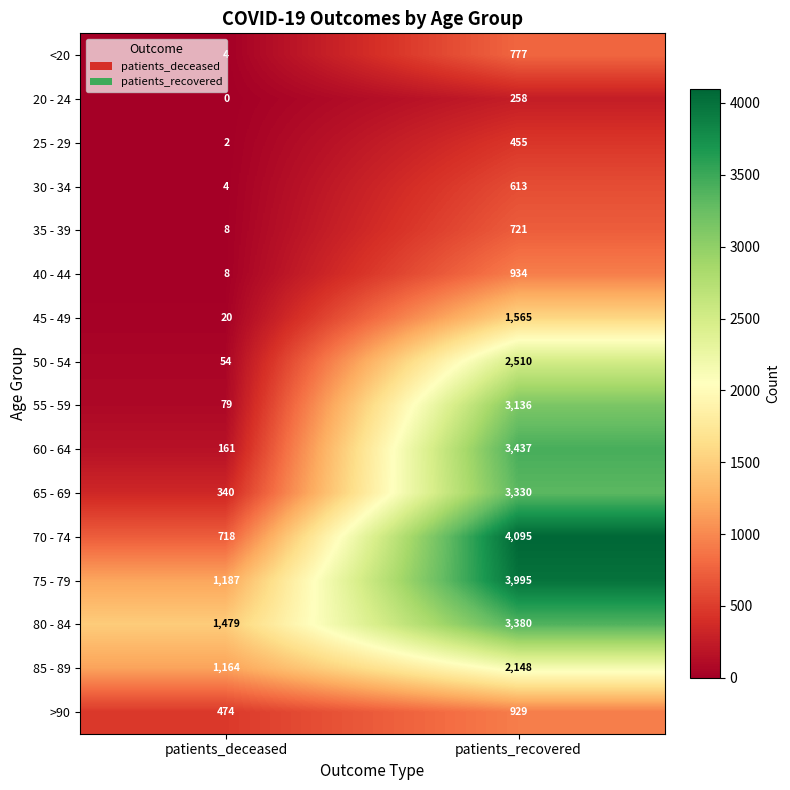

The value of 30 - 34 at patients_deceased is 4. True or false?

True